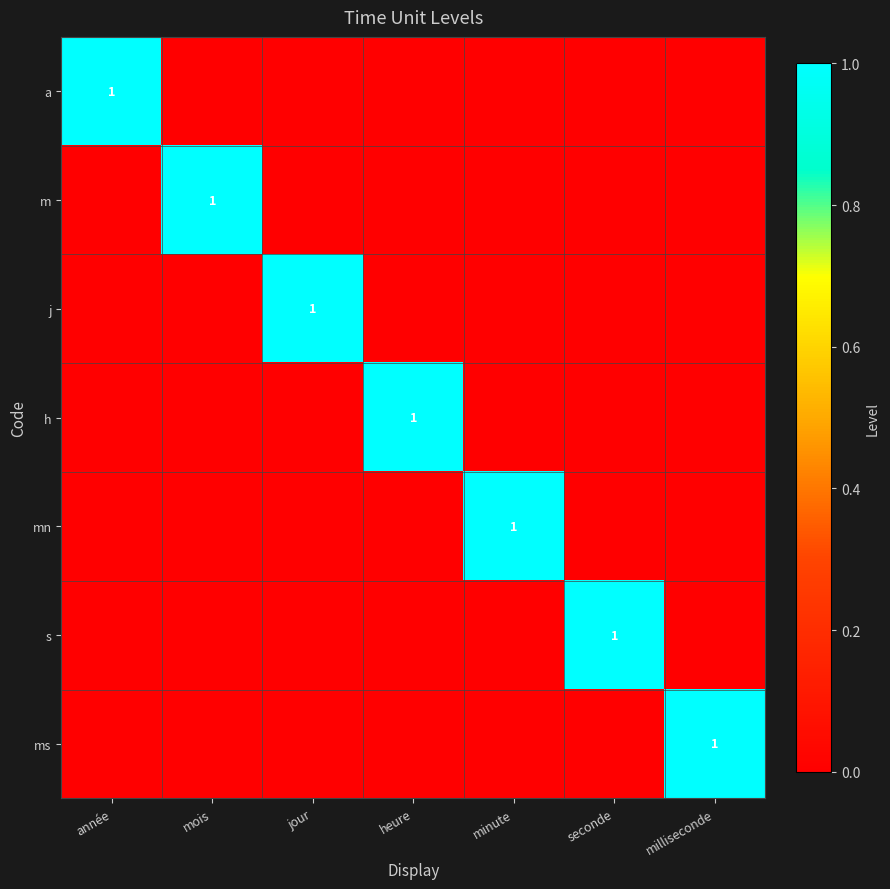

At how many categories does at least one series exceed 0?

7